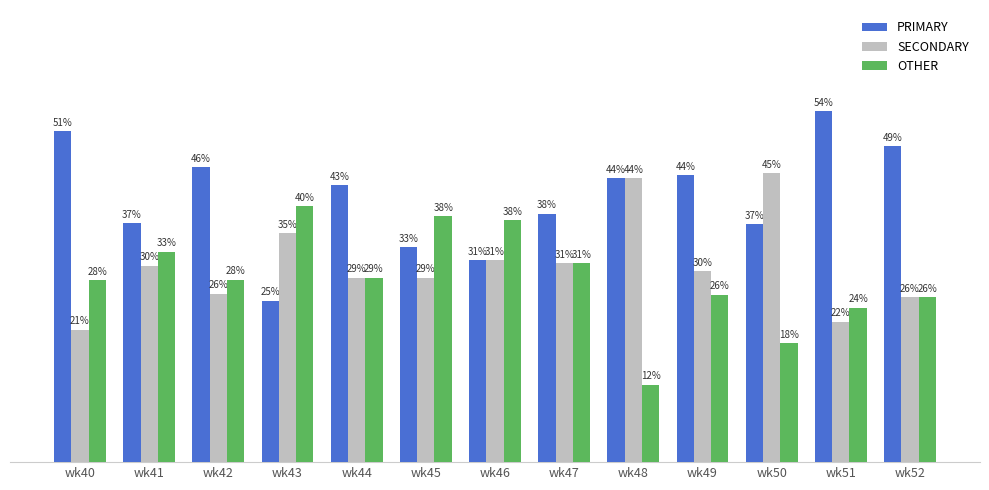

What are all the series names shown in the legend?

PRIMARY, SECONDARY, OTHER